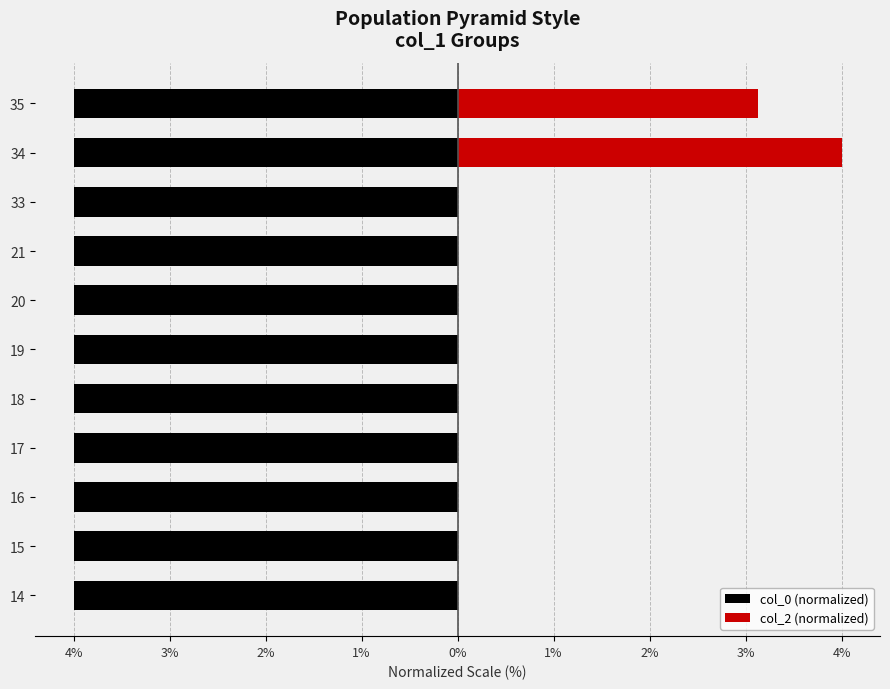

List the series in order of their overall mean, highest first.

col_2 (normalized), col_0 (normalized)